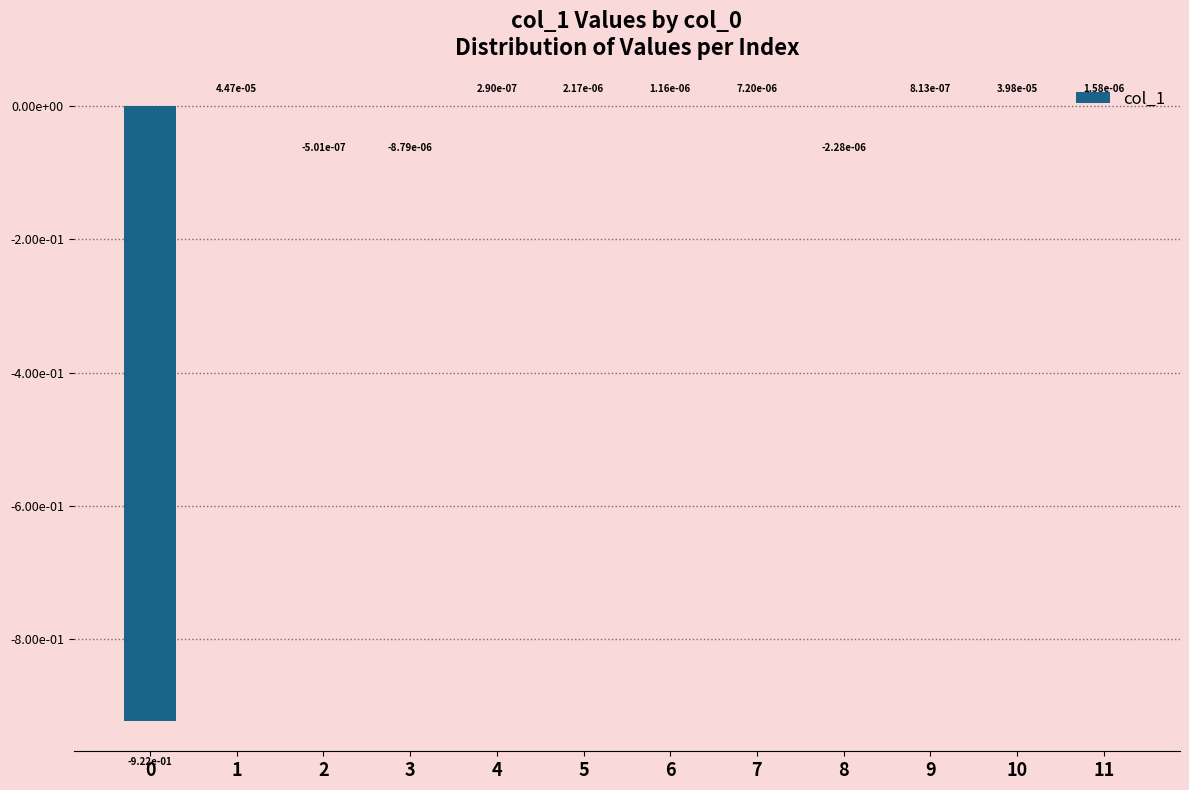

Are the bars horizontal?

No